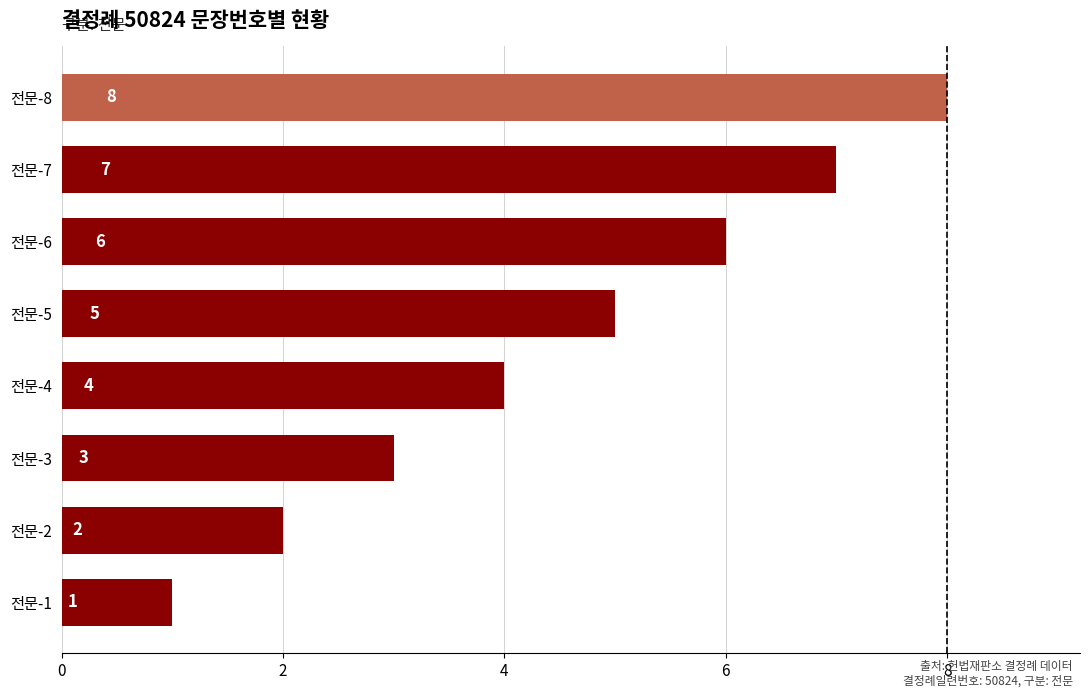

The value at 전문-5 is 5. True or false?

True